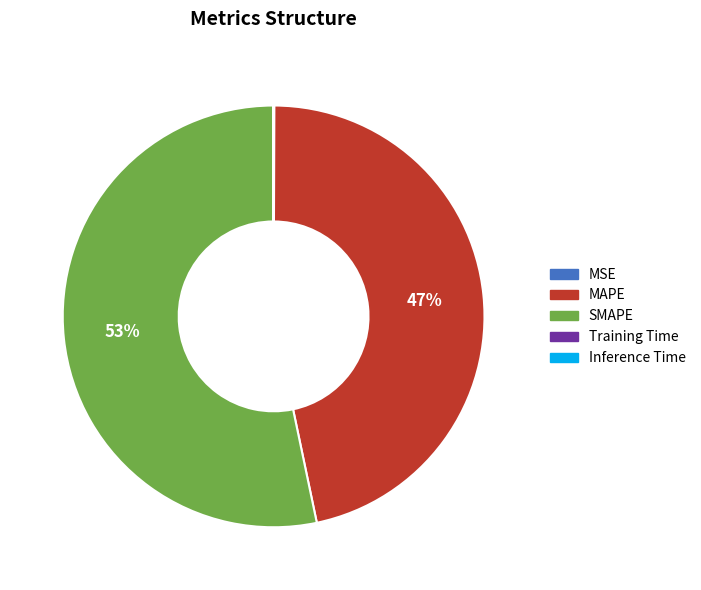

To the nearest percent, what is the combined percentage of MAPE and SMAPE?

100%